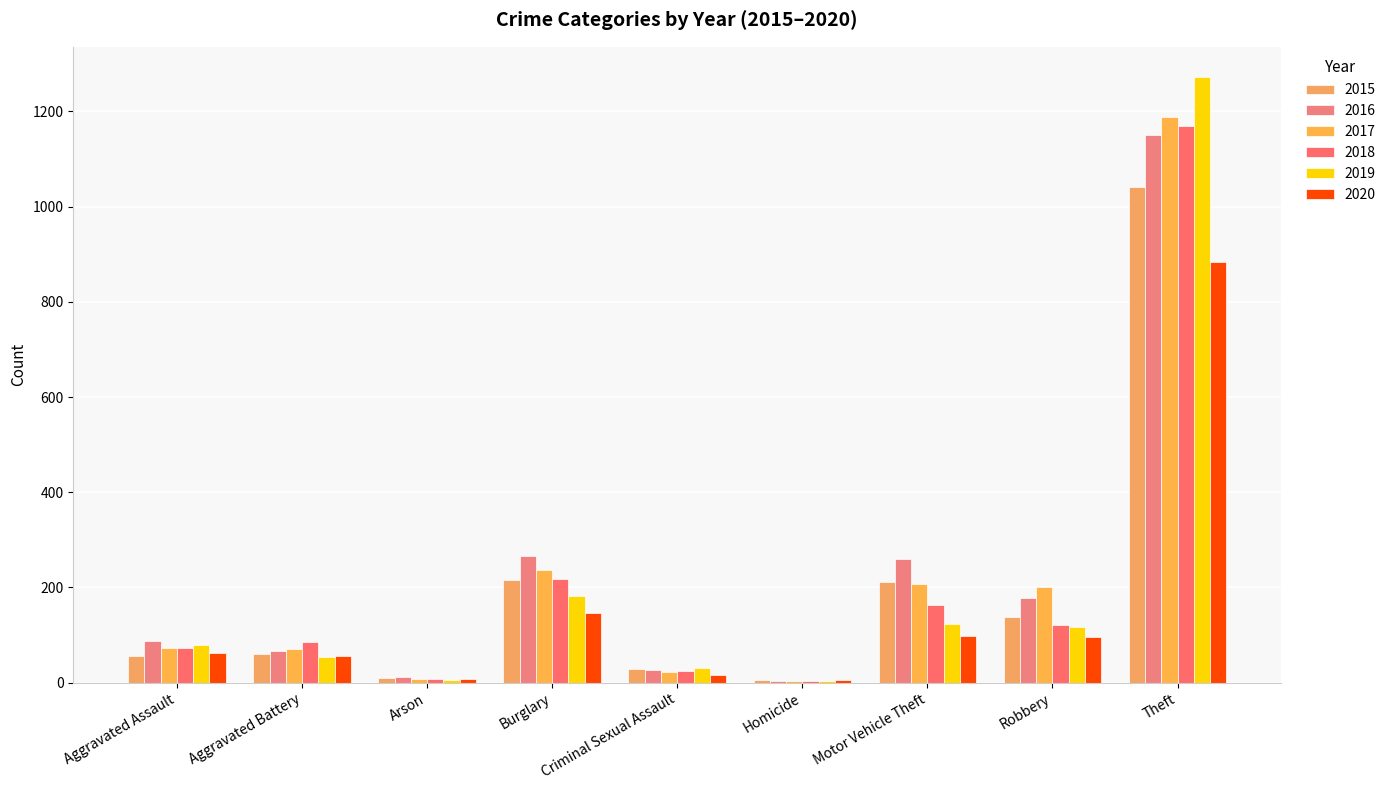

What is the difference between the second highest and second lowest values in the 2018 series?

211